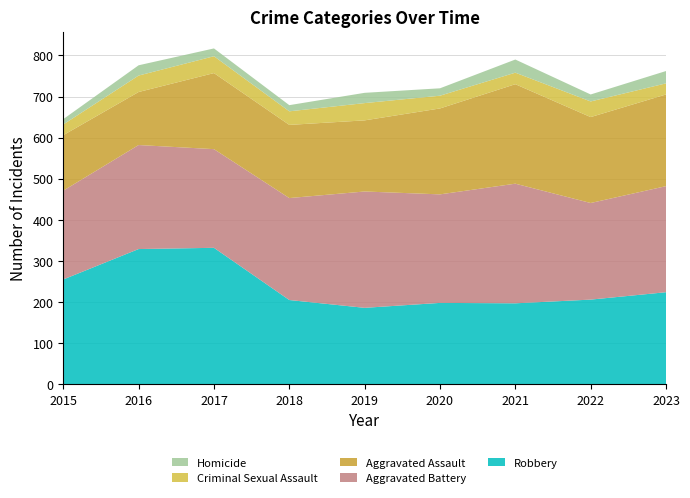

Reading left to right, list all the values displayed in this chart.

Robbery: 255	329	332	205	186	198	197	206	224
Aggravated Battery: 216	253	240	248	283	264	291	235	258
Aggravated Assault: 135	129	185	178	173	209	242	209	223
Criminal Sexual Assault: 26	40	41	33	42	31	28	38	27
Homicide: 13	25	19	15	25	18	32	17	30